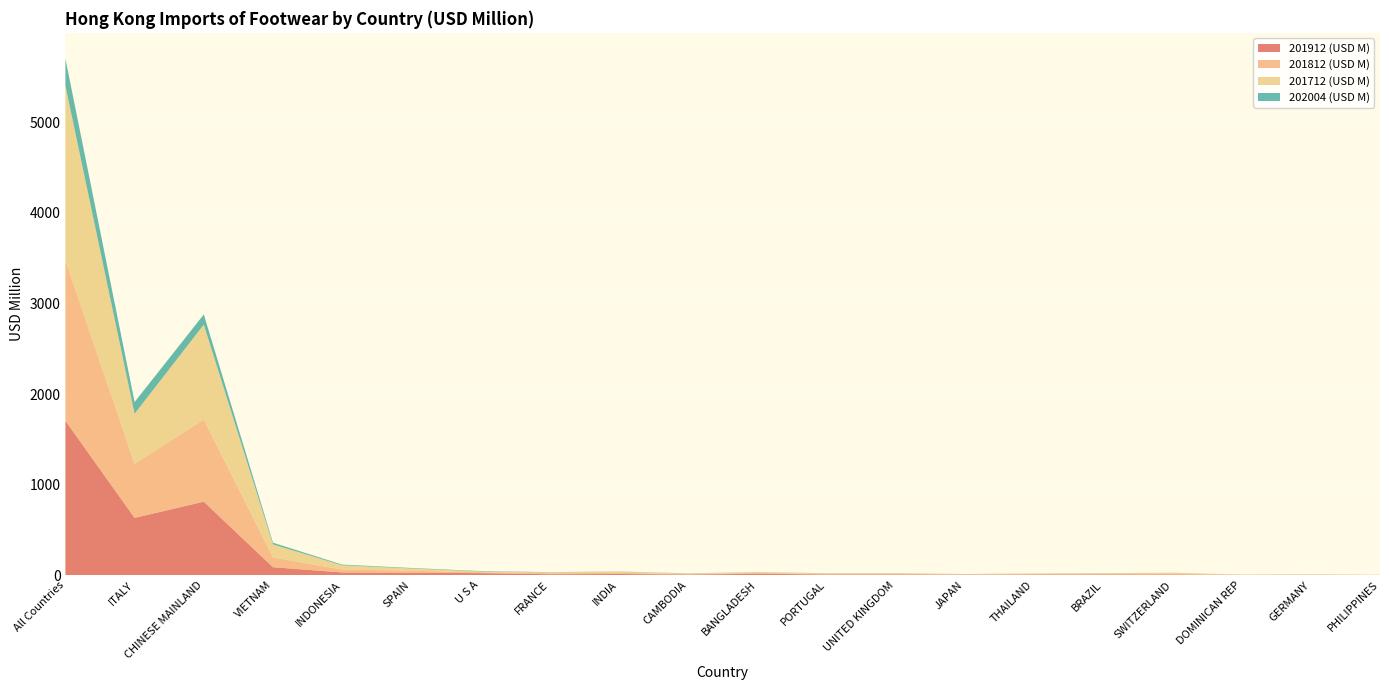

Reading right to left, list all the values displayed in this chart.

201912 (USD M): PHILIPPINES=1.0	GERMANY=2.7	DOMINICAN REP=1.5	SWITZERLAND=6.5	BRAZIL=6.6	THAILAND=5.7	JAPAN=3.4	UNITED KINGDOM=7.2	PORTUGAL=6.3	BANGLADESH=14.1	CAMBODIA=6.1	INDIA=11.5	FRANCE=9.4	U S A=21.5	SPAIN=24.4	INDONESIA=28.9	VIETNAM=86.5	CHINESE MAINLAND=810.9	ITALY=631.5	All Countries=1703.9
201812 (USD M): PHILIPPINES=0.7	GERMANY=2.0	DOMINICAN REP=1.5	SWITZERLAND=6.3	BRAZIL=6.9	THAILAND=5.2	JAPAN=4.0	UNITED KINGDOM=6.0	PORTUGAL=6.9	BANGLADESH=9.3	CAMBODIA=4.1	INDIA=12.9	FRANCE=9.9	U S A=9.0	SPAIN=23.7	INDONESIA=32.4	VIETNAM=108.1	CHINESE MAINLAND=907.8	ITALY=597.3	All Countries=1772.4
201712 (USD M): PHILIPPINES=0.5	GERMANY=2.1	DOMINICAN REP=1.6	SWITZERLAND=12.4	BRAZIL=6.5	THAILAND=5.1	JAPAN=2.5	UNITED KINGDOM=5.6	PORTUGAL=5.3	BANGLADESH=7.6	CAMBODIA=6.5	INDIA=12.9	FRANCE=10.9	U S A=8.9	SPAIN=25.1	INDONESIA=46.6	VIETNAM=144.4	CHINESE MAINLAND=1048.0	ITALY=553.6	All Countries=1930.4
202004 (USD M): PHILIPPINES=0.4	GERMANY=0.4	DOMINICAN REP=0.5	SWITZERLAND=0.5	BRAZIL=1.3	THAILAND=1.3	JAPAN=1.3	UNITED KINGDOM=1.5	PORTUGAL=1.6	BANGLADESH=1.7	CAMBODIA=2.0	INDIA=2.1	FRANCE=2.2	U S A=4.9	SPAIN=5.2	INDONESIA=7.6	VIETNAM=18.6	CHINESE MAINLAND=112.3	ITALY=129.3	All Countries=298.0